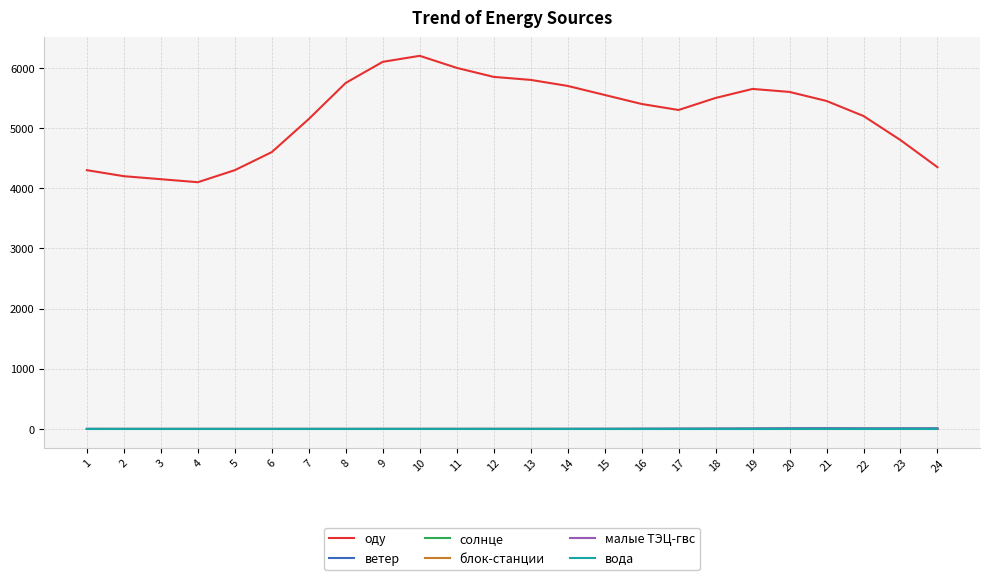

What is the maximum value shown in the chart?

6200.0